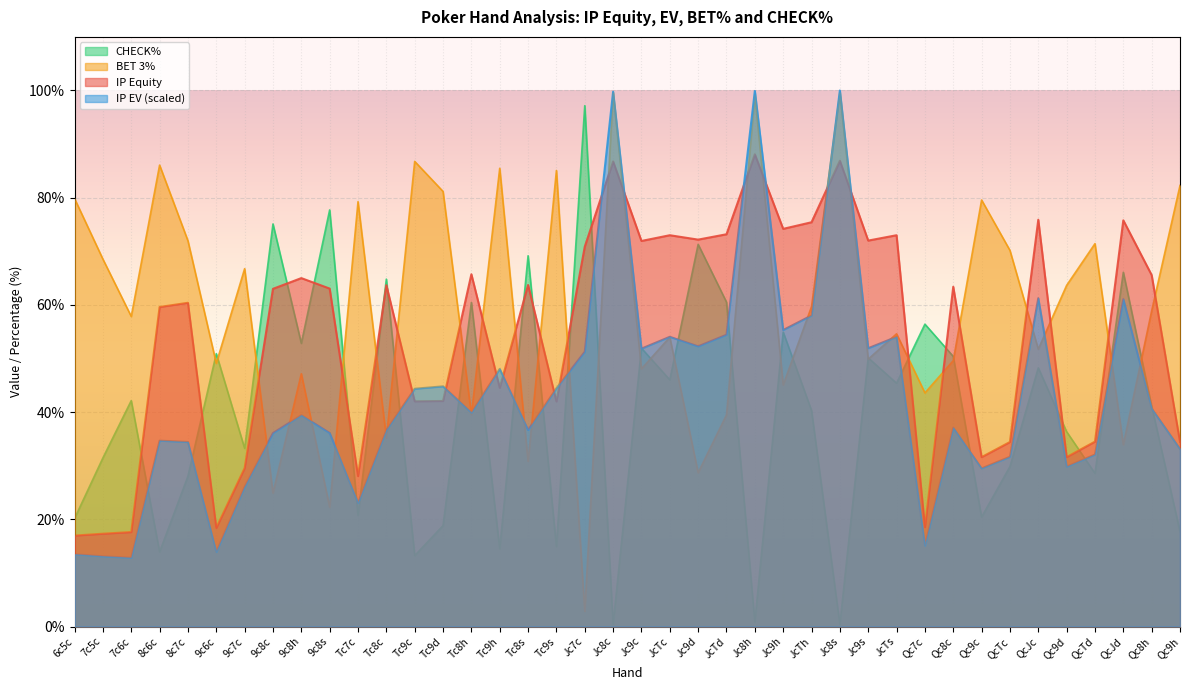

Count the number of categories in the chart.

40